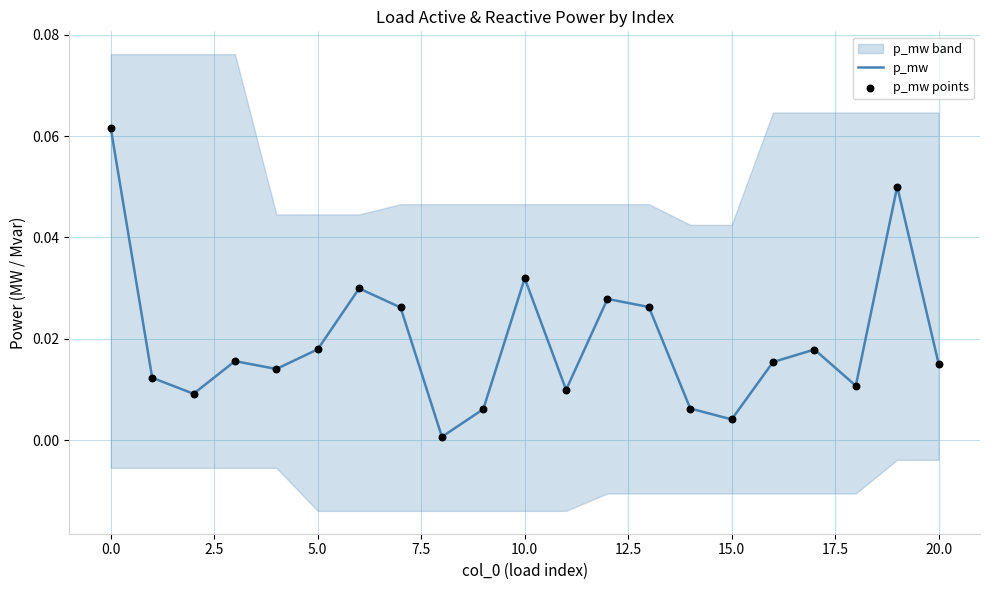

Is the value of p_mw points at 7.5 greater than the value of p_mw at 18?

Yes